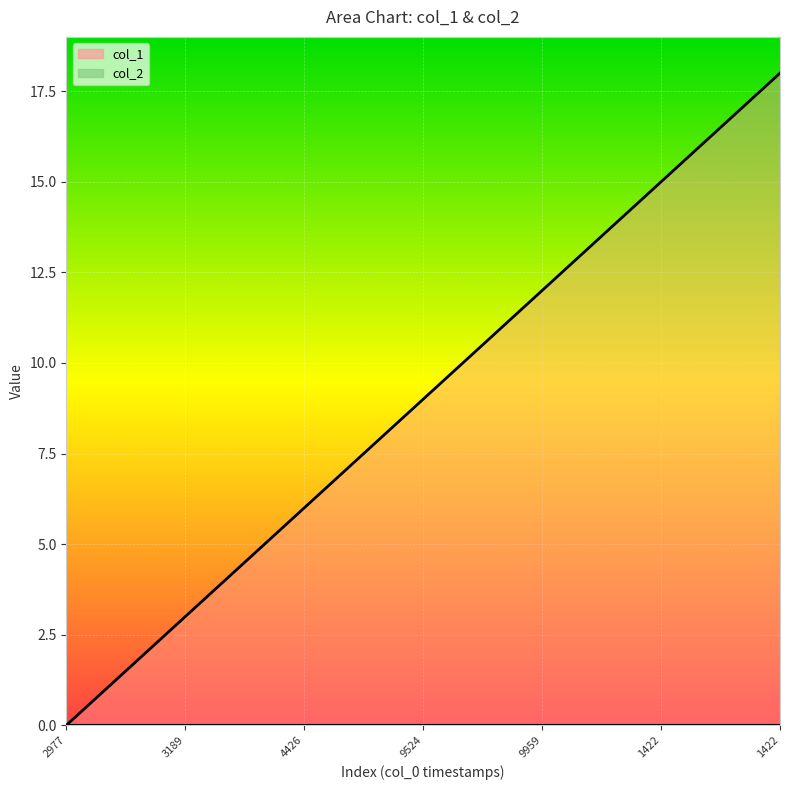

At which label is the value closest to 9?

9524